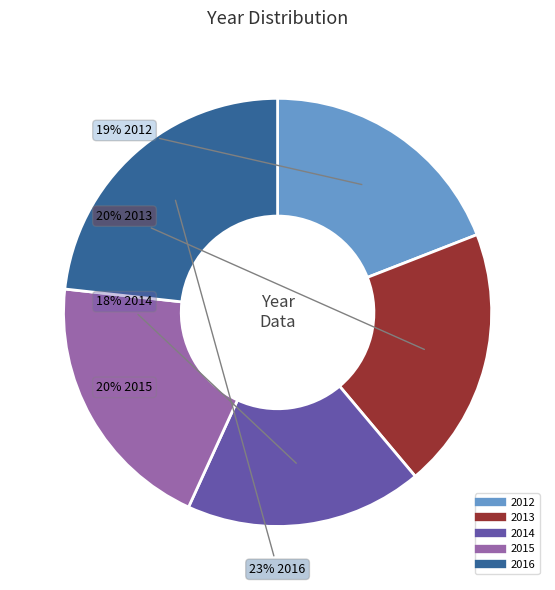

Is it true that 2012 is 28% of the pie?

False